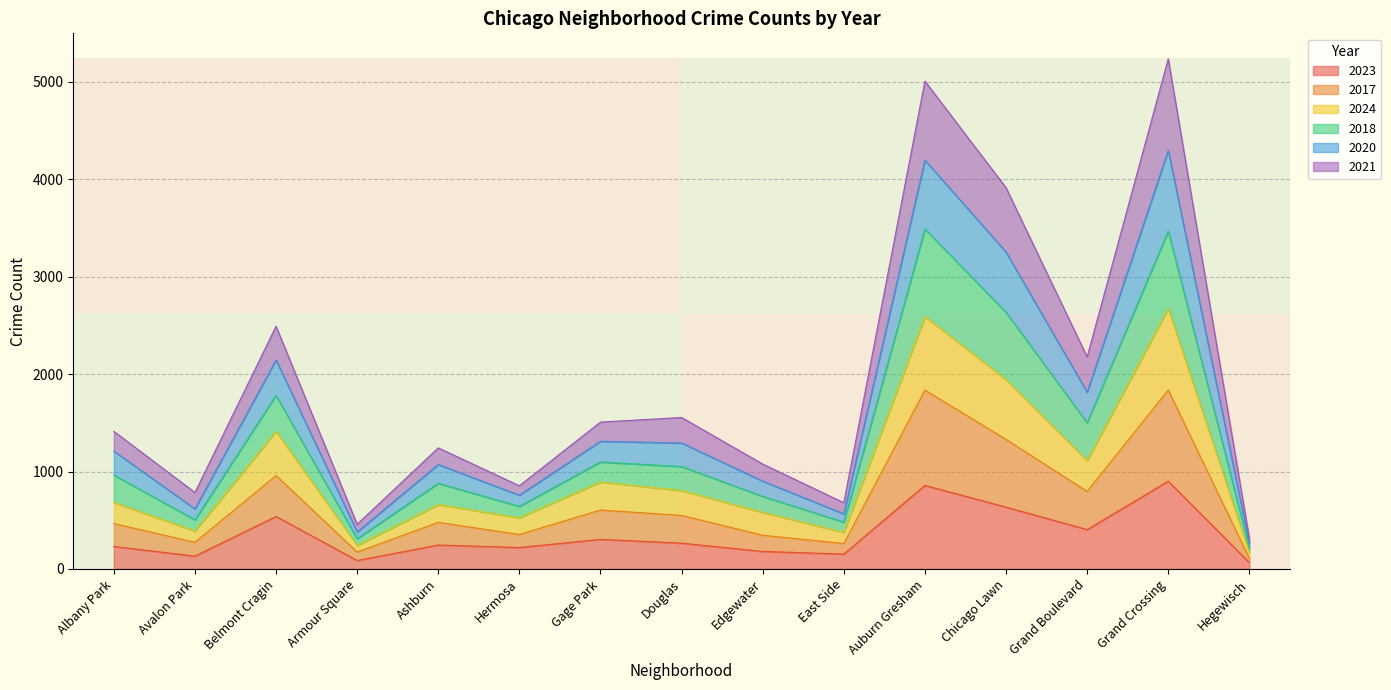

The 2023 series shows 440 at Ashburn. True or false?

False